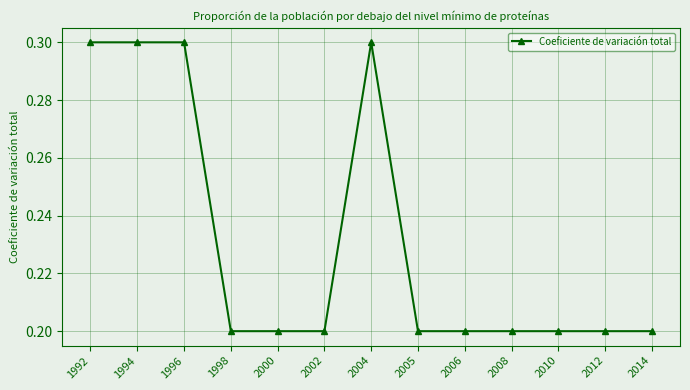

Count the values in the range 0 to 1.

13